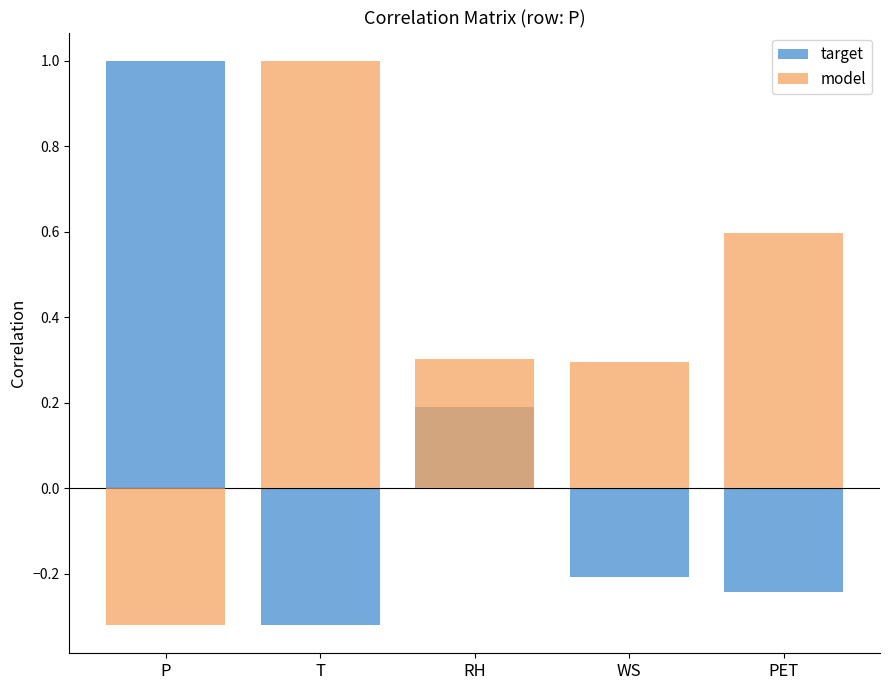

At which label does model first exceed 0?

T